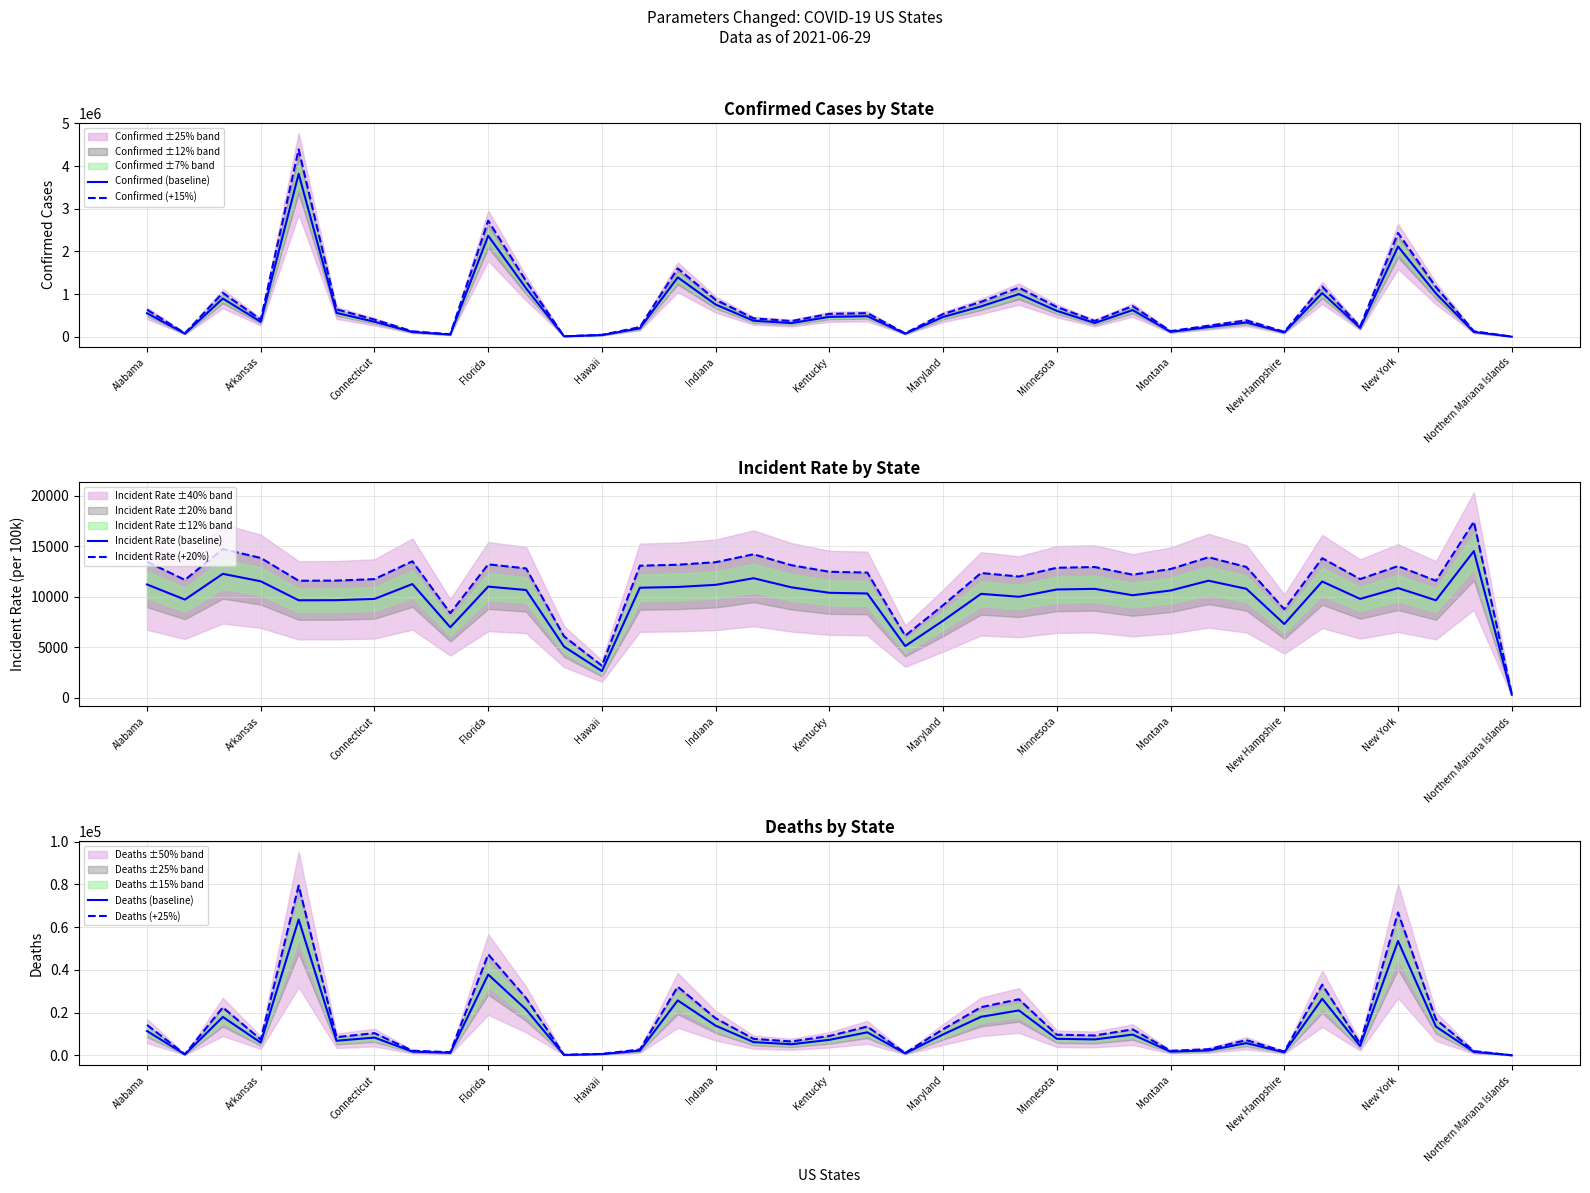

How many values in the Incident Rate (baseline) series are below 10626?

18